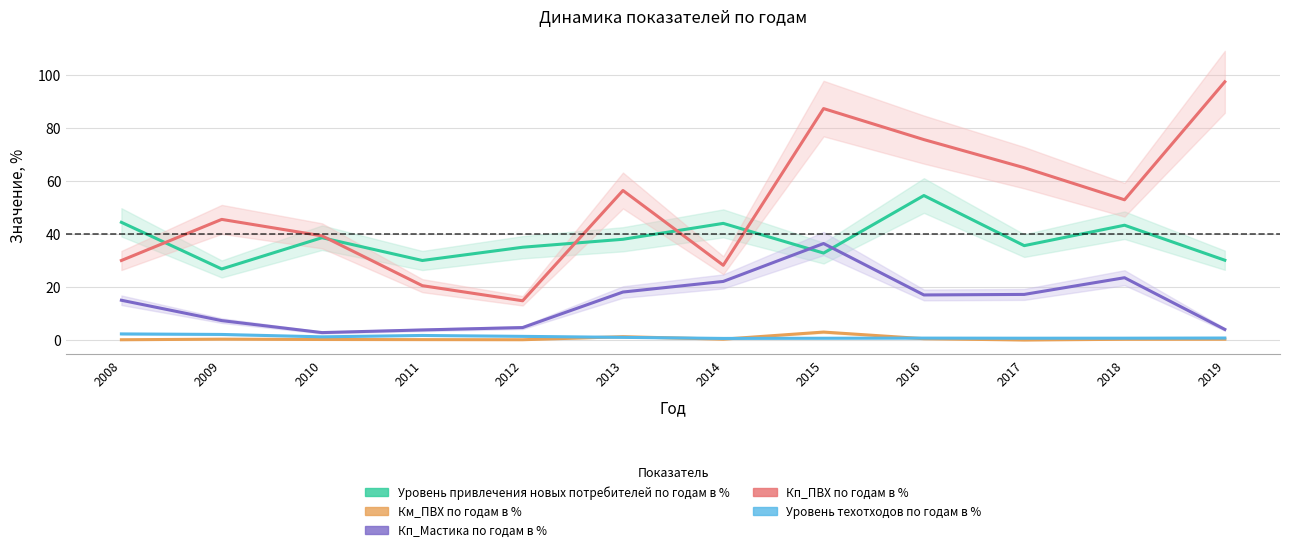

What is the average value of the Уровень техотходов по годам в % series?

1.2